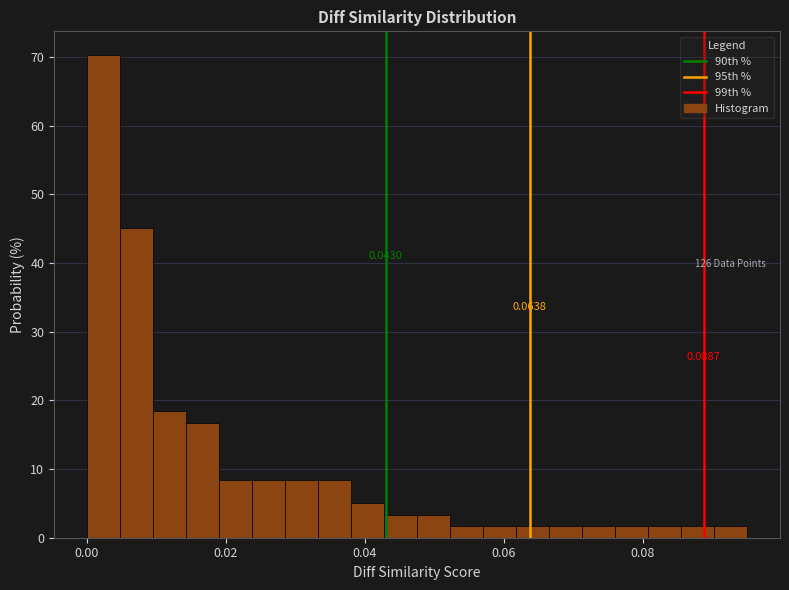

Around what value on the x-axis is the tallest bar? Give the approximate position of its centre, as read against the axis.

0.002